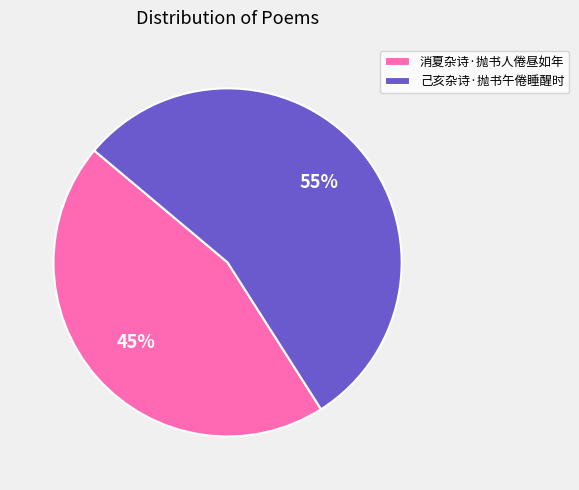

To the nearest percent, what is the difference between the largest and smallest slice percentages?

10%